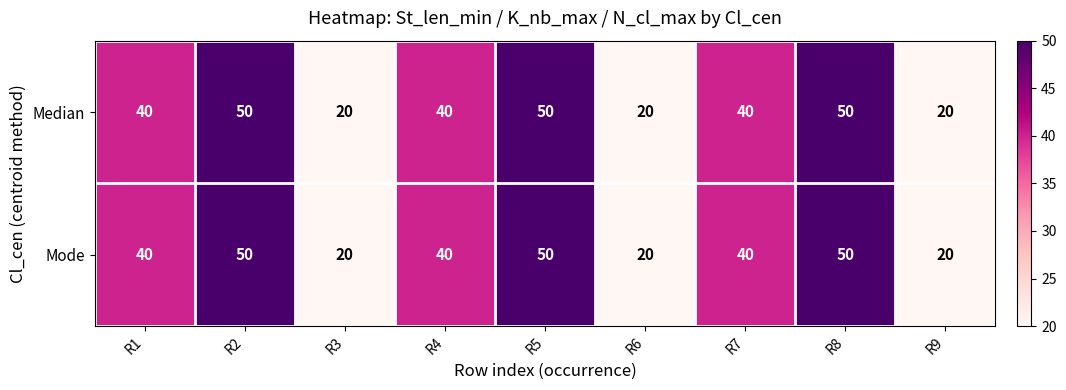

True or false: Mode has a value of 29 at R9.

False